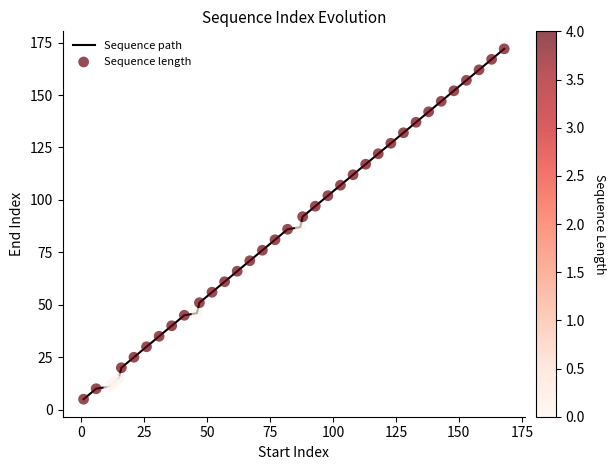

What is the maximum value shown in the chart?

172